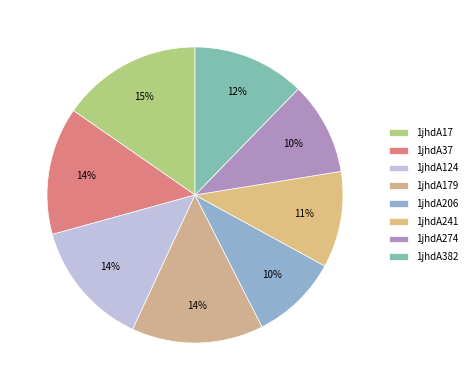

Which category has the biggest portion of the pie?

1jhdA17